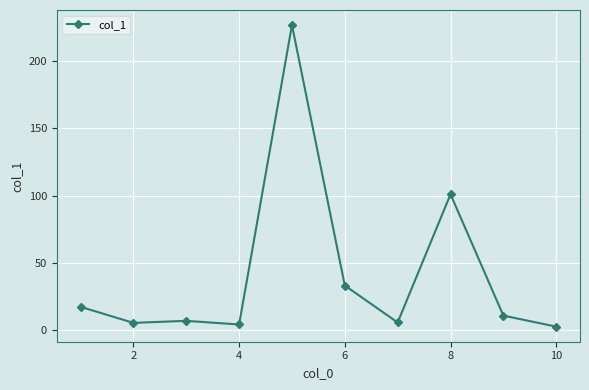

What is the value of the 9th point from the left?

11.0